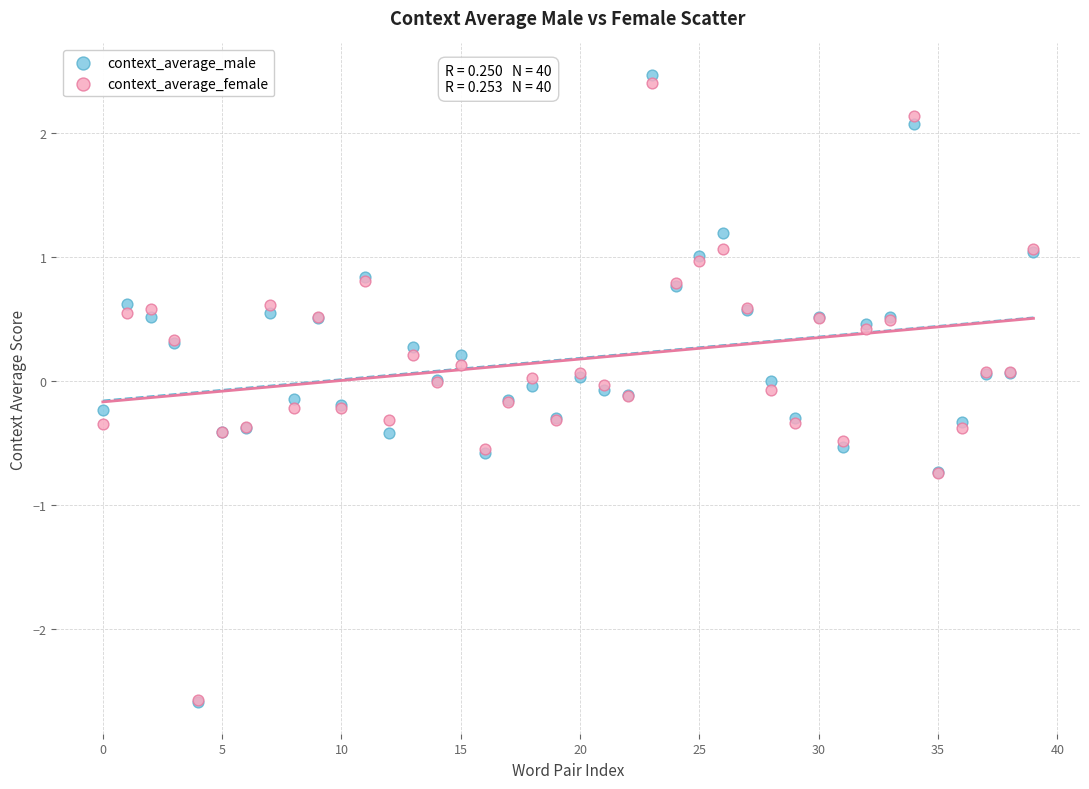

What are all the series names shown in the legend?

context_average_male, context_average_female